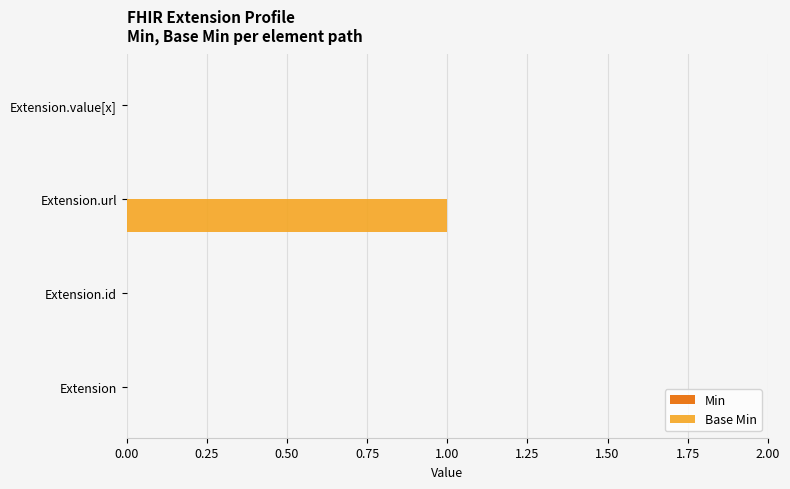

Is it true that the value at Extension.id is -1?

False